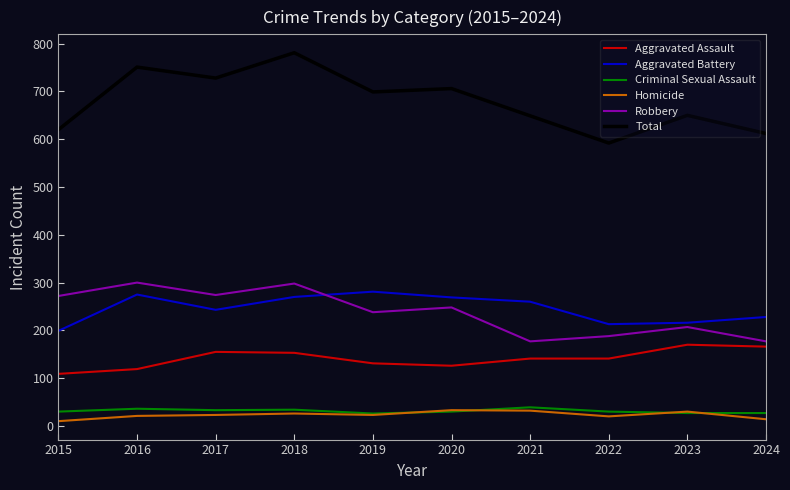

Where does the Aggravated Assault series first go above 141?

2017